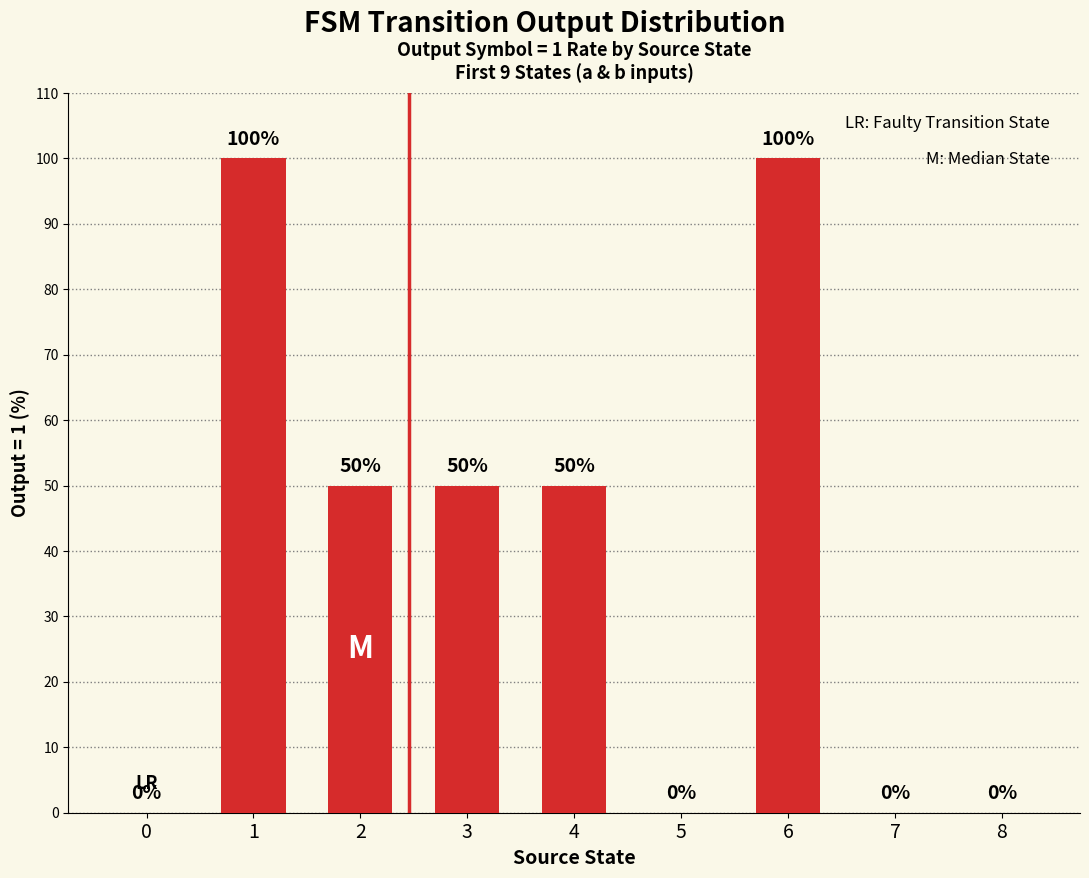

True or false: the data shows 13 at 4.

False